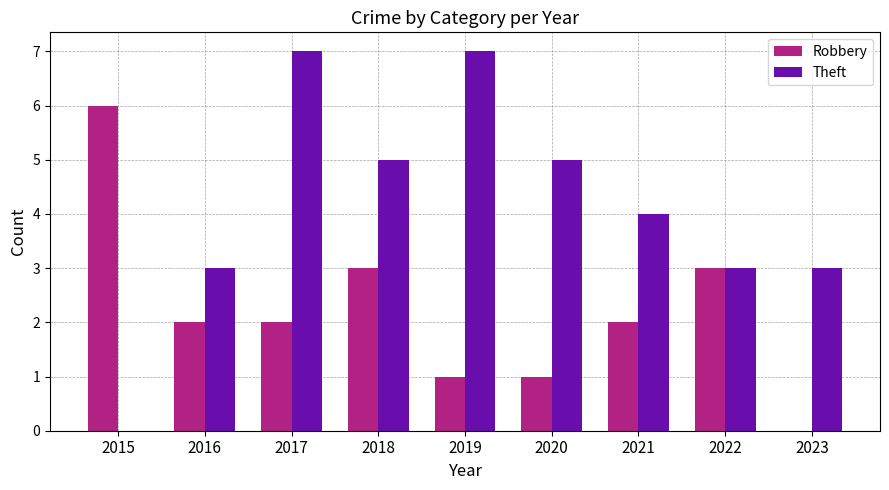

Between 2018 and 2020, which series saw the biggest shift?

Robbery